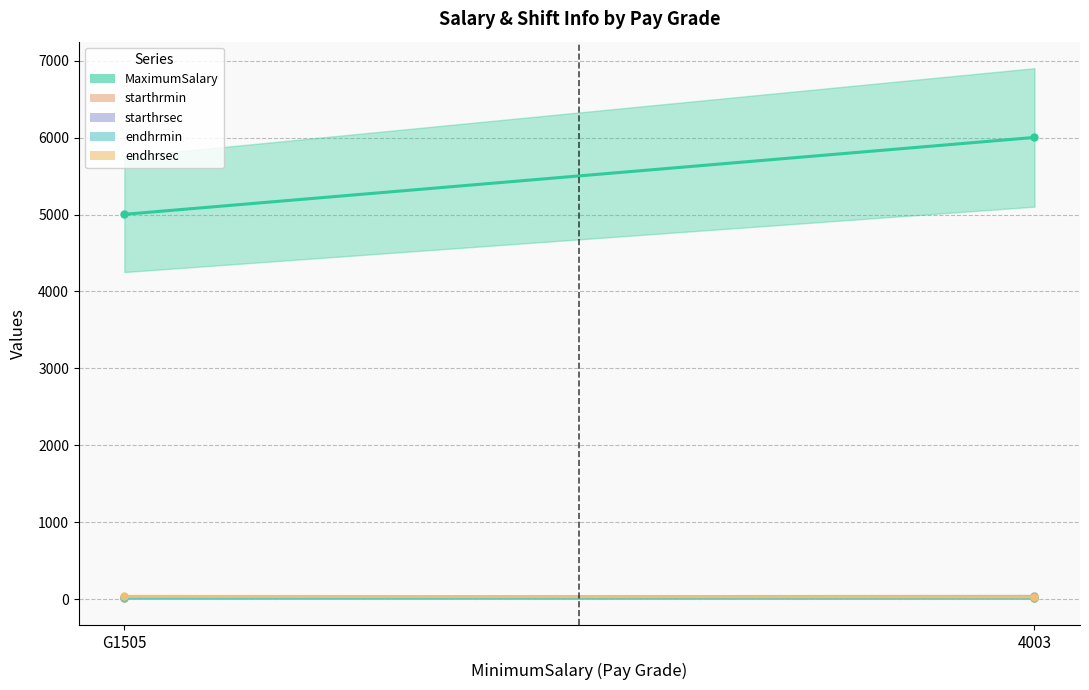

Does the chart have visible grid lines?

Yes